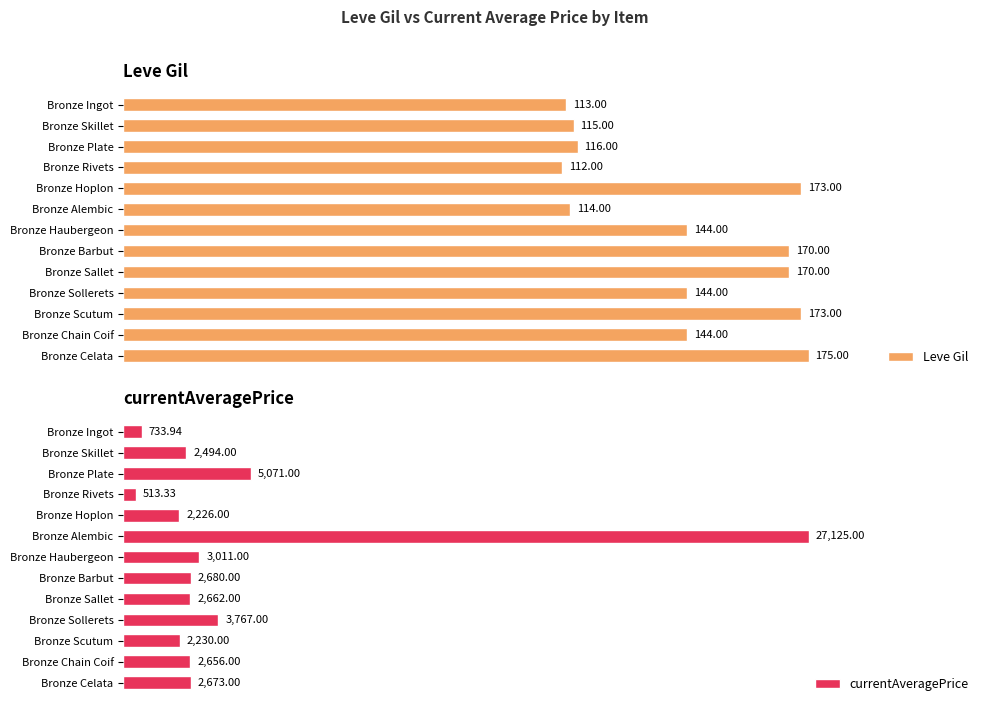

Which category has the lowest value in the Leve Gil series?

Bronze Rivets